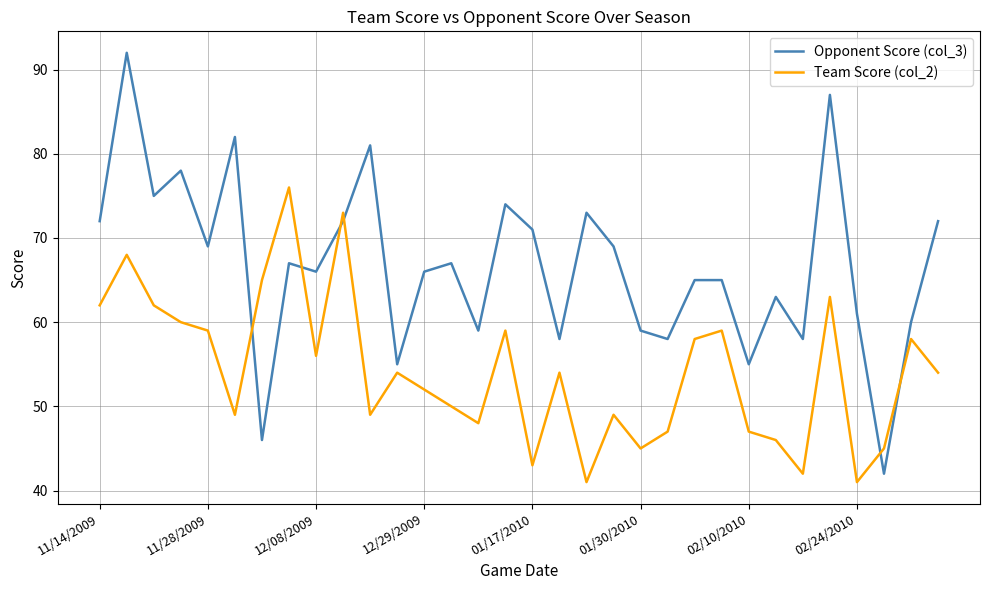

What is the smallest value displayed?

41